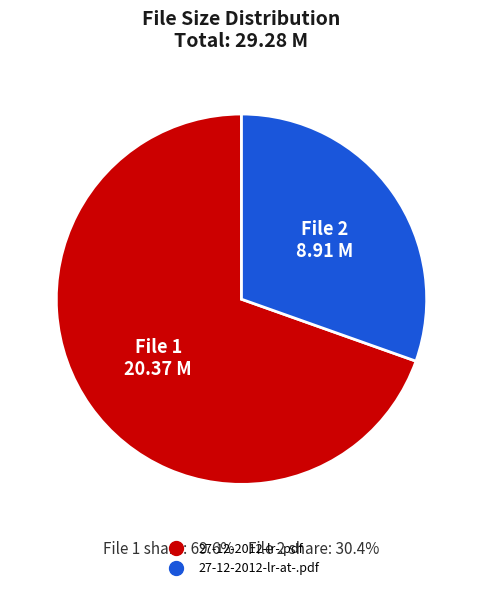

Count the number of slices in the pie.

2